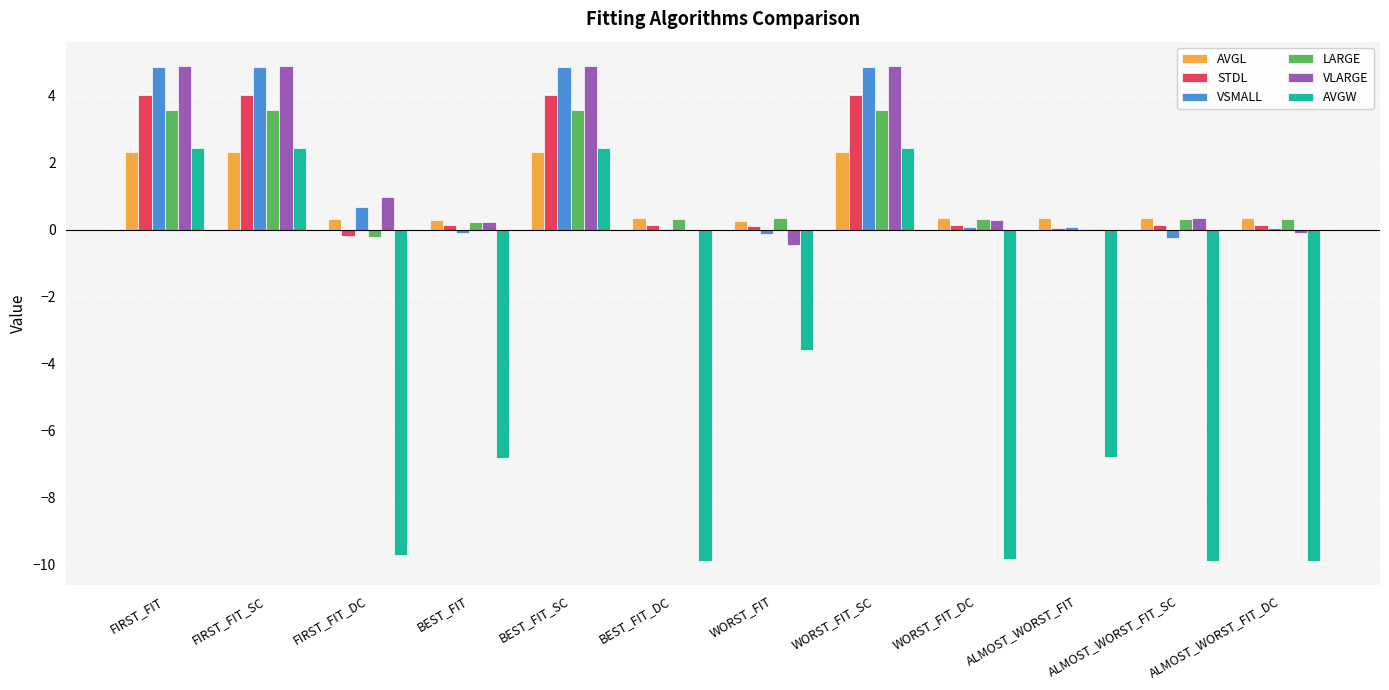

What is the greatest value displayed?

4.9